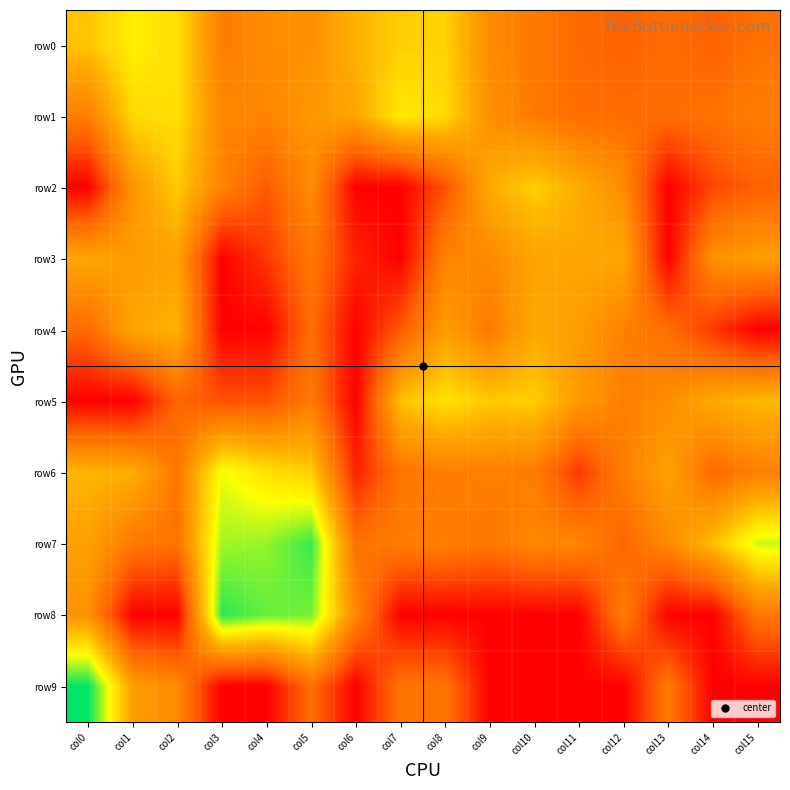

At col3, list the series in order from smallest to largest.

row3, row4, row9, row5, row0, row2, row1, row6, row7, row8